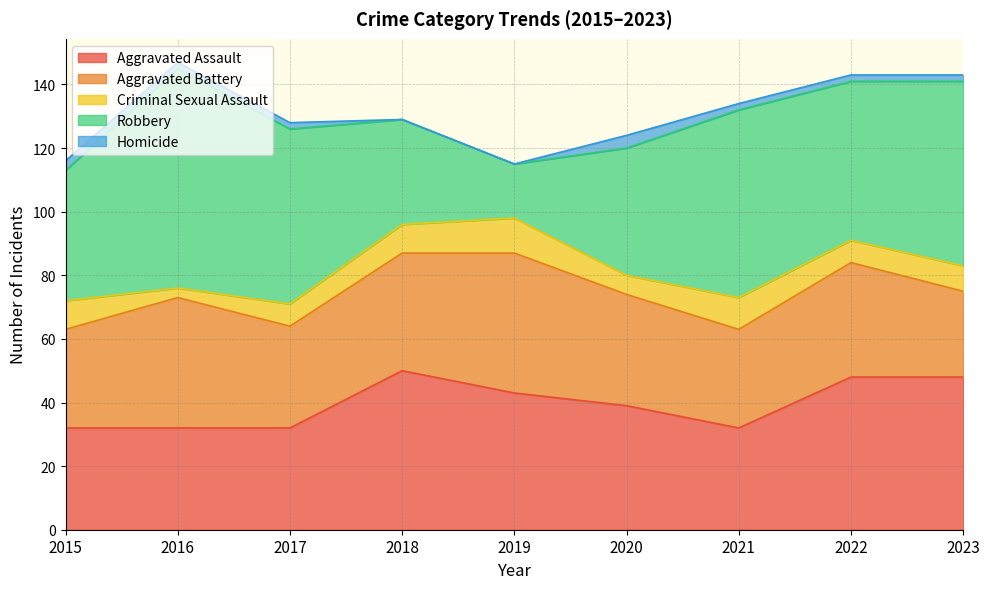

How many values in the Homicide series exceed 2?

2